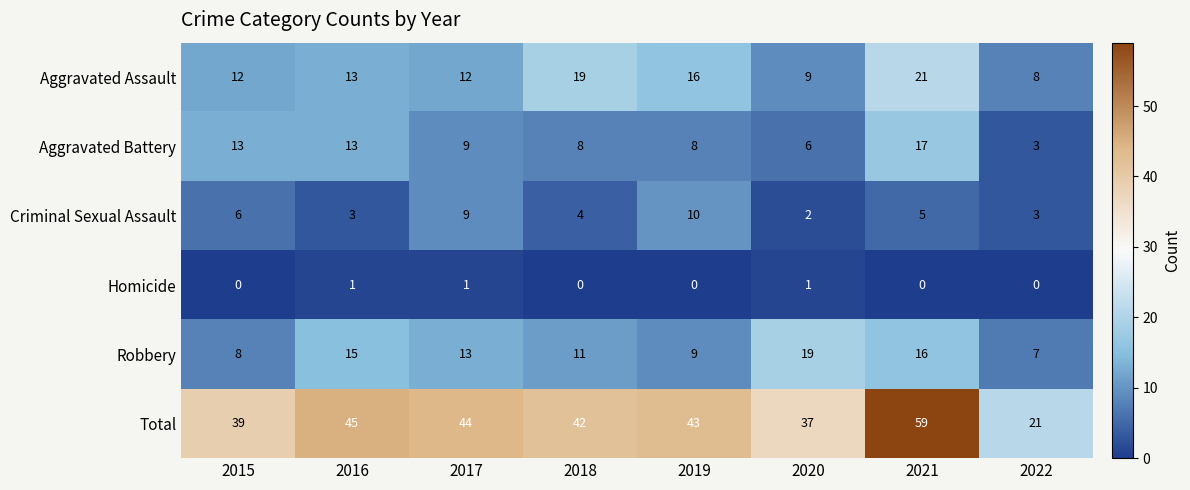

Which category has the highest value in the Aggravated Battery series?

2021